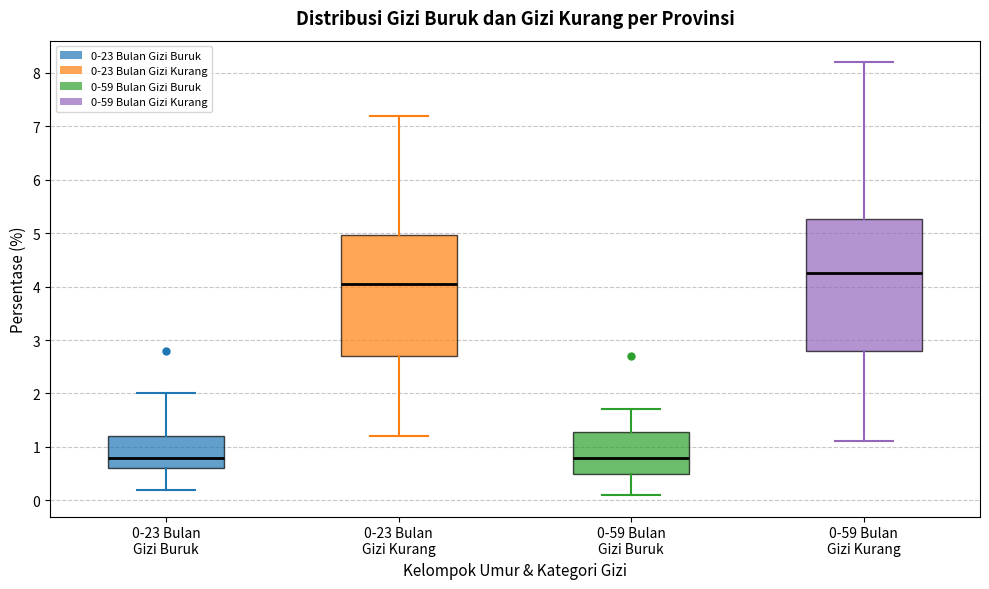

Which box is the tallest, from its lower edge to its upper edge?

0-59 Bulan Gizi Kurang